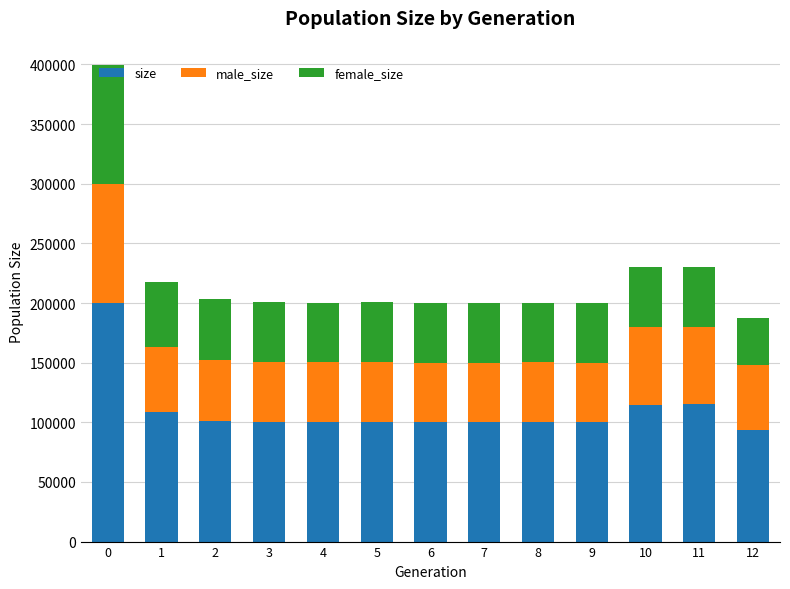

The value of size at 2 is 142807. True or false?

False